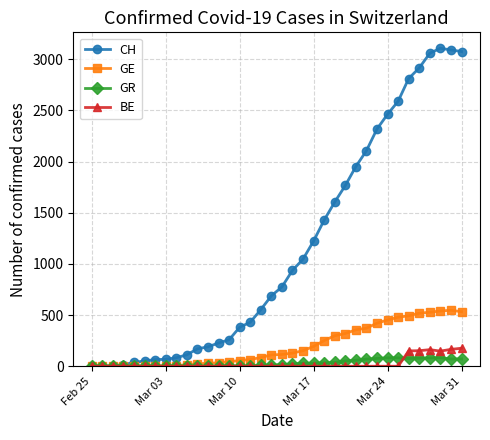

At how many categories does at least one series exceed 1346?

14